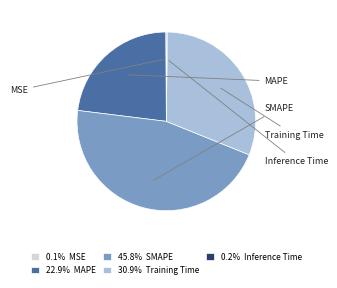

To the nearest percent, what is the combined percentage of MSE and Training Time?

31%